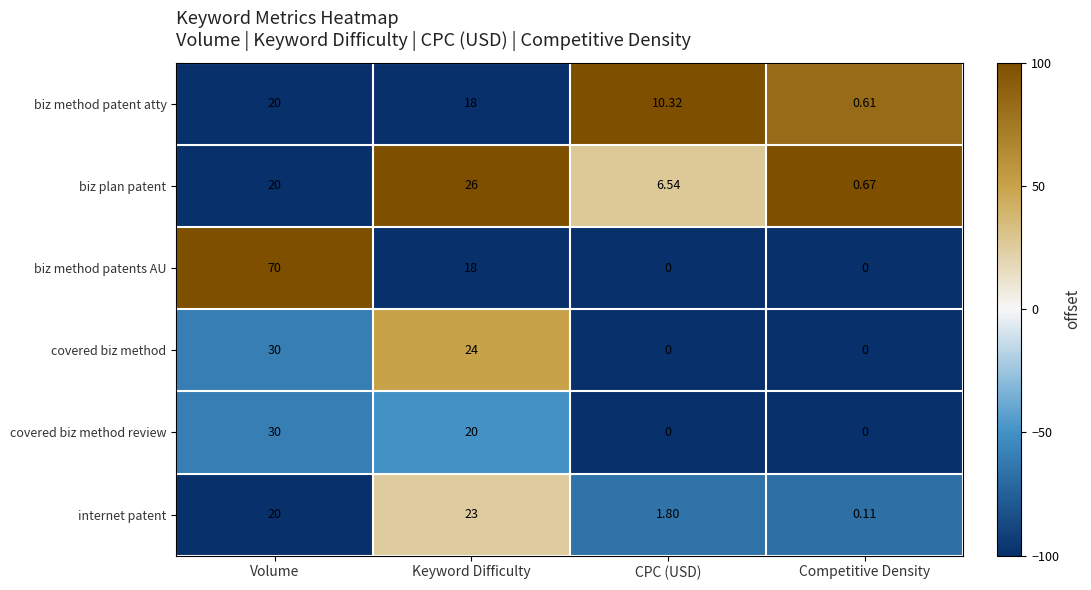

Which label corresponds to the largest value in the chart?

Volume